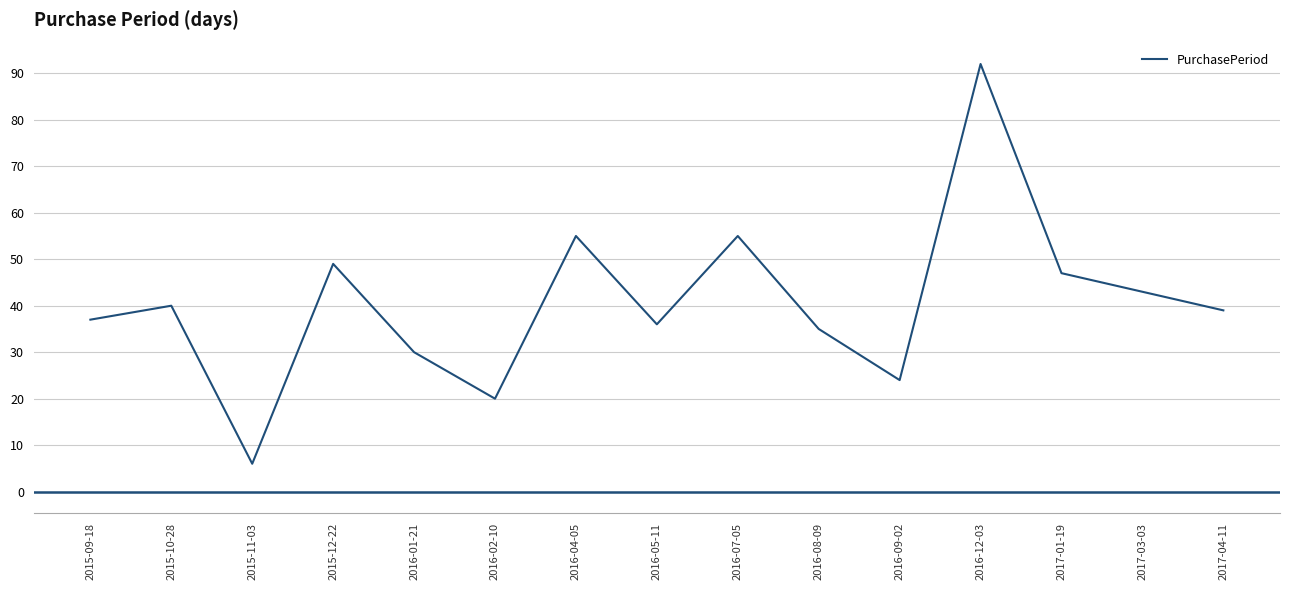

Where is the data nearest to the value 49?

2015-12-22